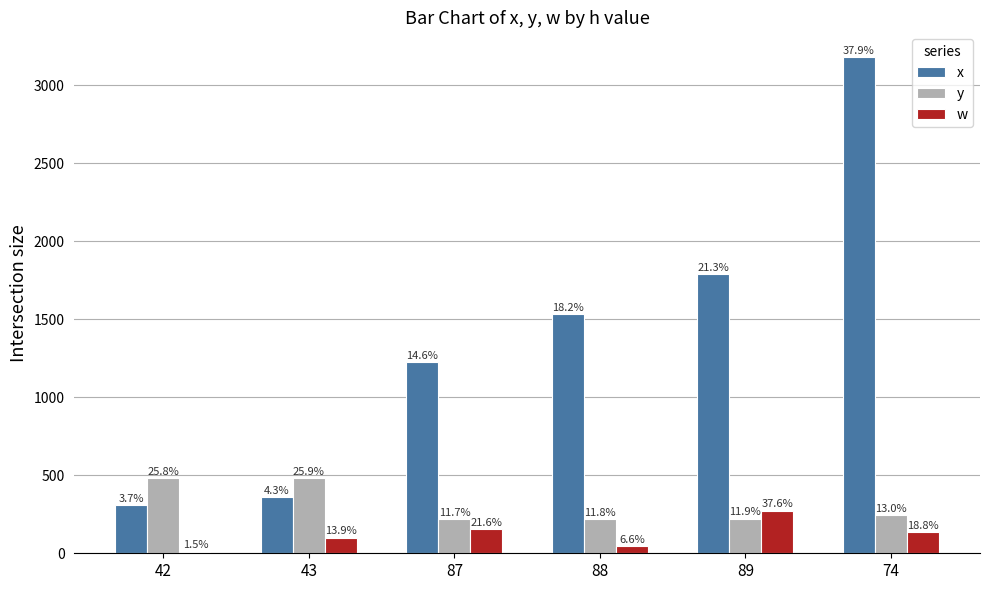

The value of x at 89 is 1788. True or false?

True